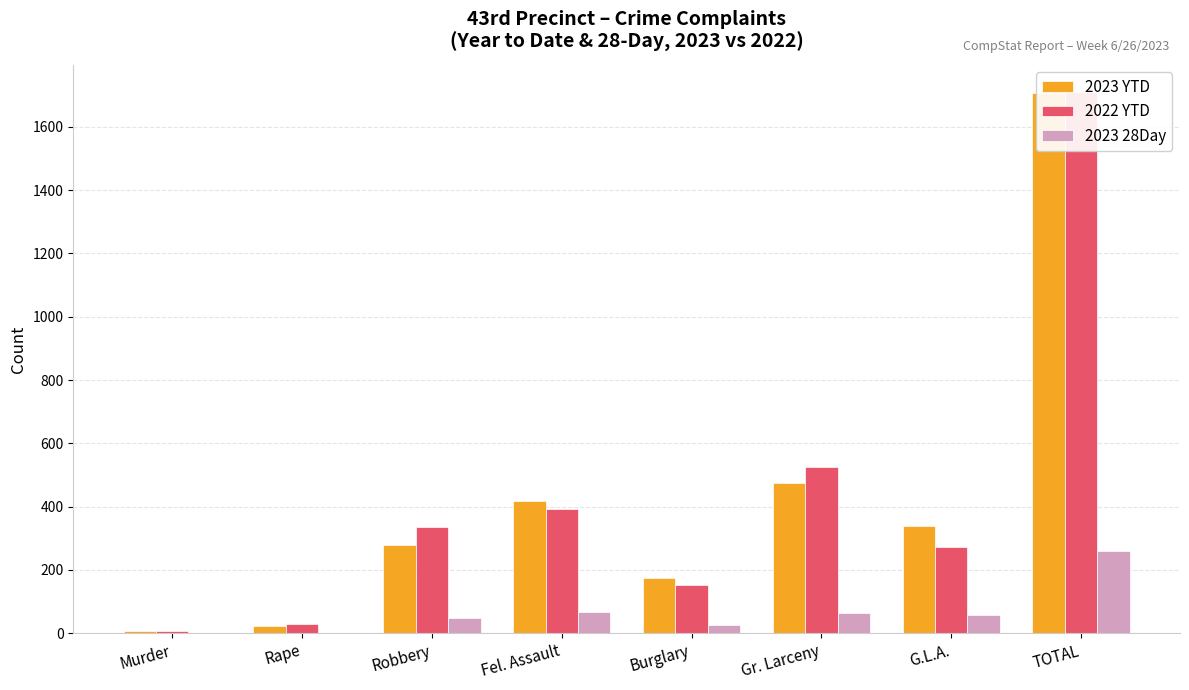

Which category has the lowest value across all series?

Murder